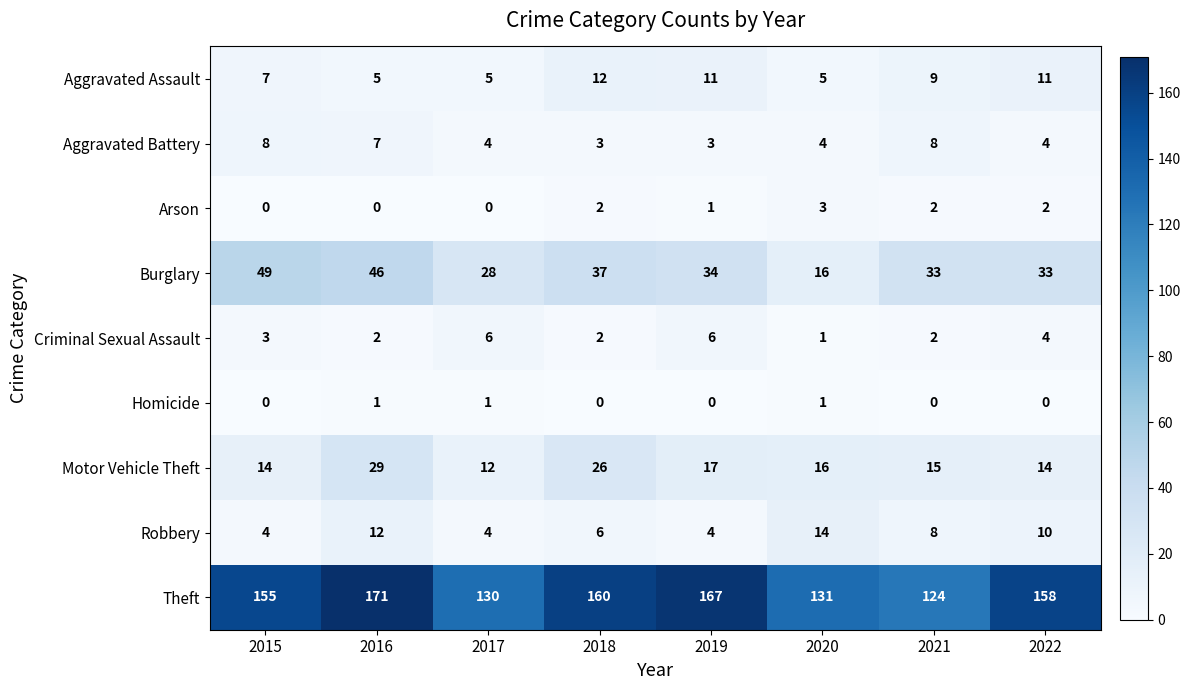

How many categories are shown in the chart?

8